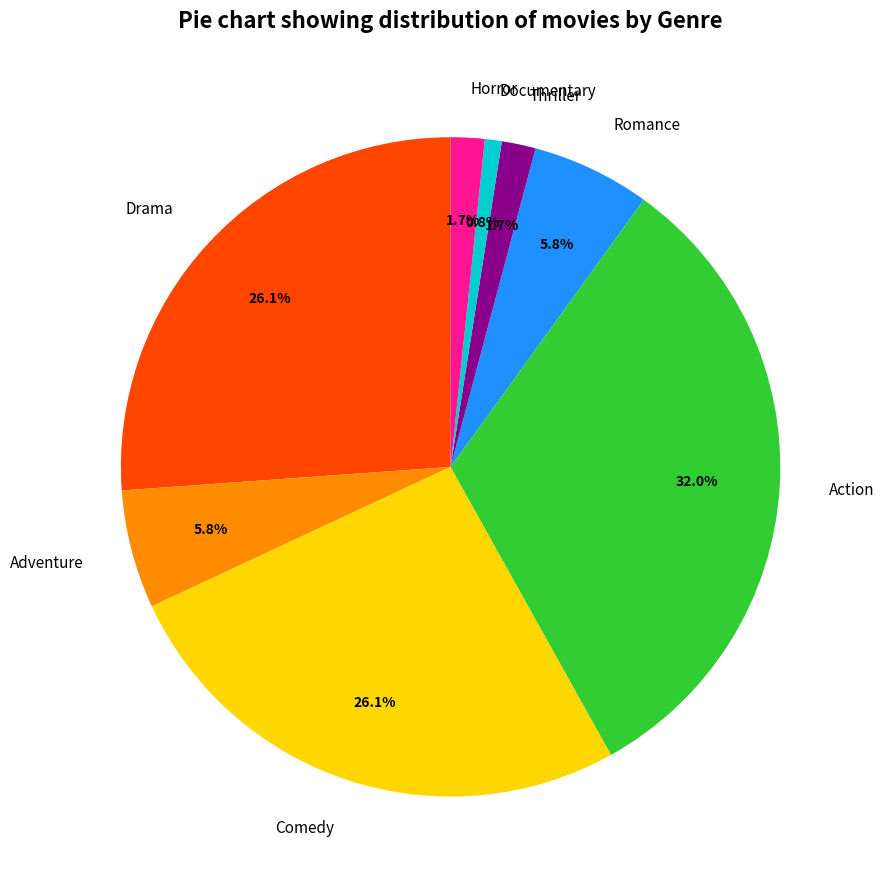

How many slices are in this pie chart?

8